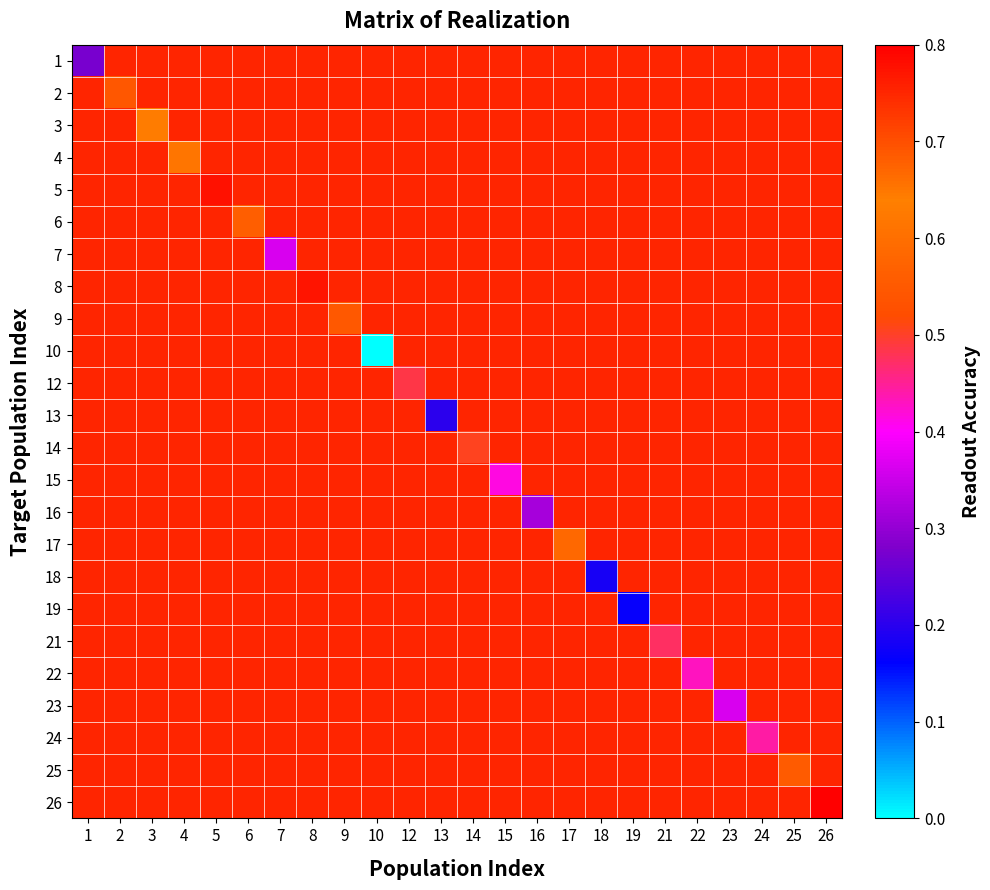

Count the number of categories in the chart.

24